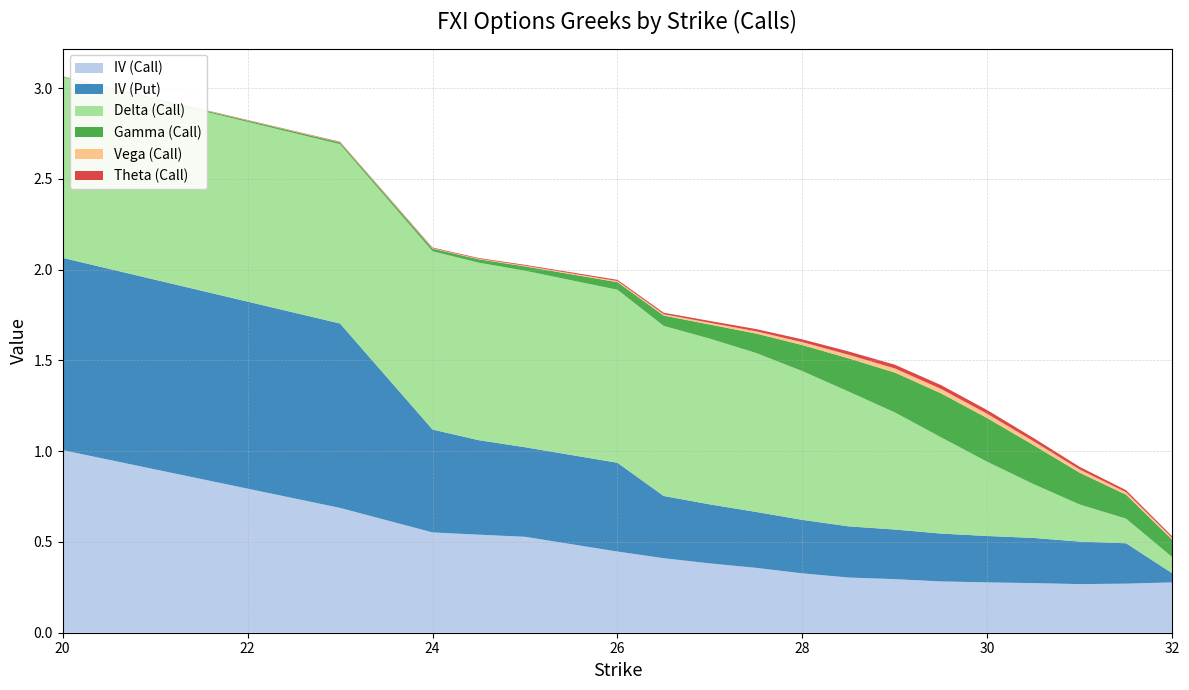

Reading left to right, list all the values displayed in this chart.

IV (Call): 20.0=1.0	23.0=0.7	24.0=0.6	24.5=0.5	25.0=0.5	26.0=0.4	26.5=0.4	27.0=0.4	27.5=0.4	28.0=0.3	28.5=0.3	29.0=0.3	29.5=0.3	30.0=0.3	30.5=0.3	31.0=0.3	31.5=0.3	32.0=0.3
IV (Put): 20.0=1.1	23.0=1.0	24.0=0.6	24.5=0.5	25.0=0.5	26.0=0.5	26.5=0.3	27.0=0.3	27.5=0.3	28.0=0.3	28.5=0.3	29.0=0.3	29.5=0.3	30.0=0.3	30.5=0.2	31.0=0.2	31.5=0.2	32.0=0.1
Delta (Call): 20.0=1.0	23.0=1.0	24.0=1.0	24.5=1.0	25.0=1.0	26.0=1.0	26.5=0.9	27.0=0.9	27.5=0.9	28.0=0.8	28.5=0.7	29.0=0.6	29.5=0.5	30.0=0.4	30.5=0.3	31.0=0.2	31.5=0.1	32.0=0.1
Gamma (Call): 20.0=0.0	23.0=0.0	24.0=0.0	24.5=0.0	25.0=0.0	26.0=0.0	26.5=0.1	27.0=0.1	27.5=0.1	28.0=0.1	28.5=0.2	29.0=0.2	29.5=0.2	30.0=0.2	30.5=0.2	31.0=0.2	31.5=0.1	32.0=0.1
Vega (Call): 20.0=0.0	23.0=0.0	24.0=0.0	24.5=0.0	25.0=0.0	26.0=0.0	26.5=0.0	27.0=0.0	27.5=0.0	28.0=0.0	28.5=0.0	29.0=0.0	29.5=0.0	30.0=0.0	30.5=0.0	31.0=0.0	31.5=0.0	32.0=0.0
Theta (Call): 20.0=0.0	23.0=0.0	24.0=0.0	24.5=0.0	25.0=0.0	26.0=0.0	26.5=0.0	27.0=0.0	27.5=0.0	28.0=0.0	28.5=0.0	29.0=0.0	29.5=0.0	30.0=0.0	30.5=0.0	31.0=0.0	31.5=0.0	32.0=0.0